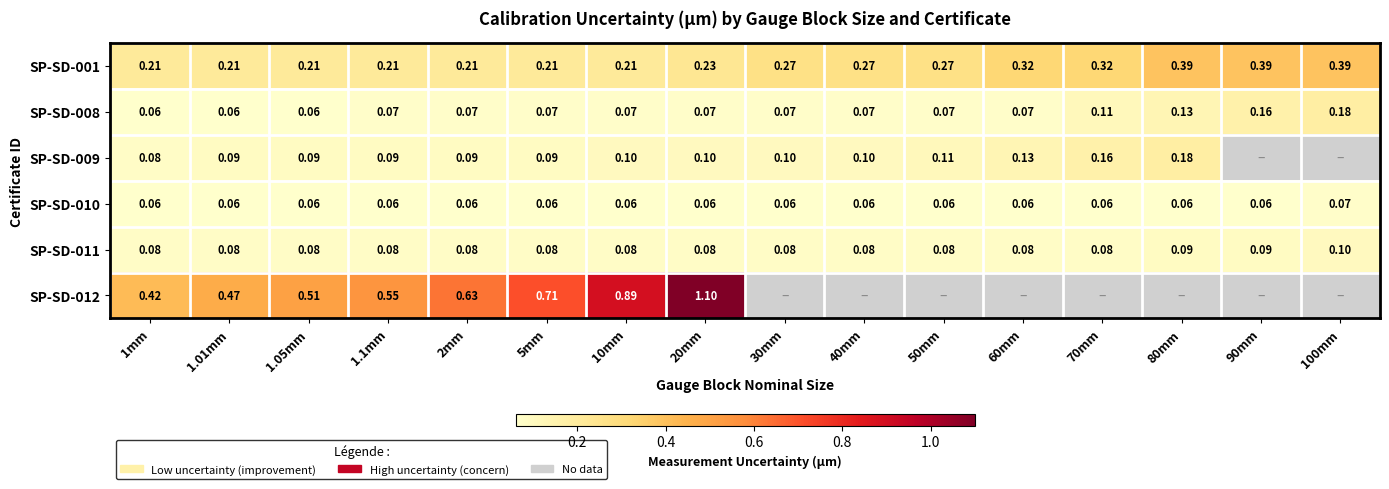

What value does the SP-SD-010 series have at 1.1mm?

0.1